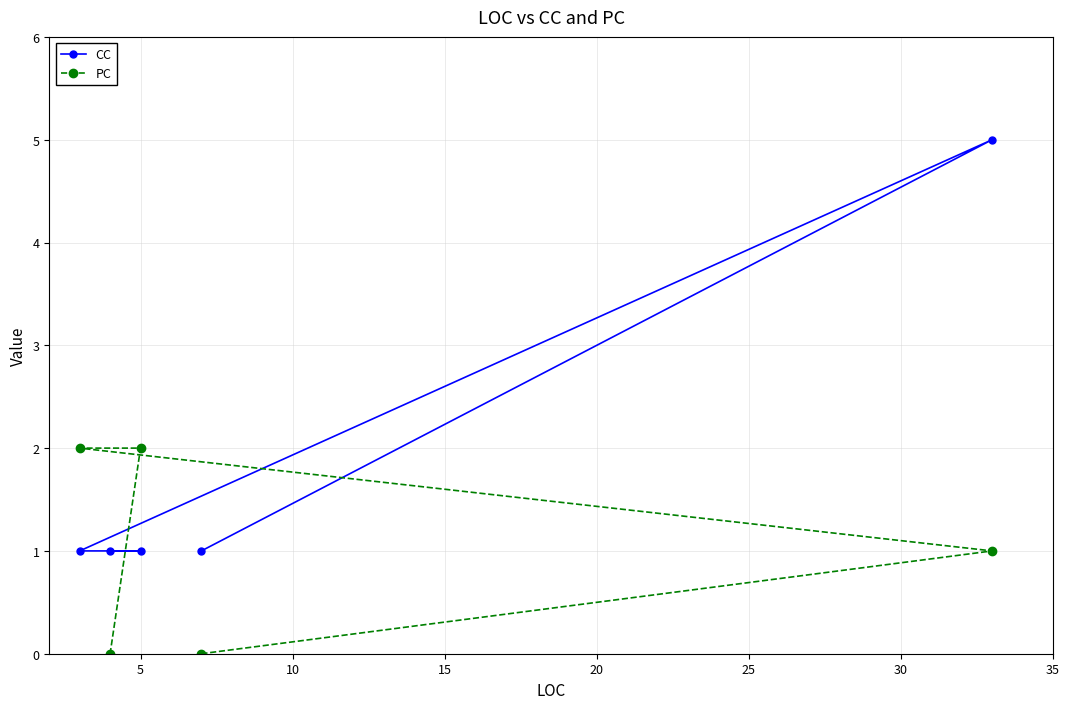

Reading left to right, list all the values displayed in this chart.

CC: 1	1	1	1	5
PC: 2	0	2	0	1